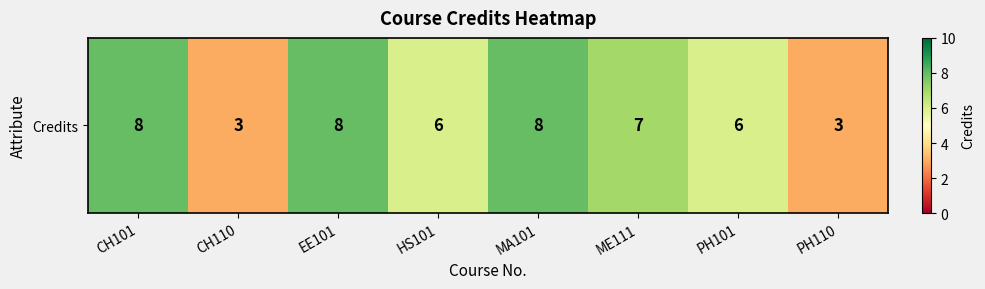

List the labels in order of value, smallest first.

CH110, PH110, HS101, PH101, ME111, CH101, EE101, MA101